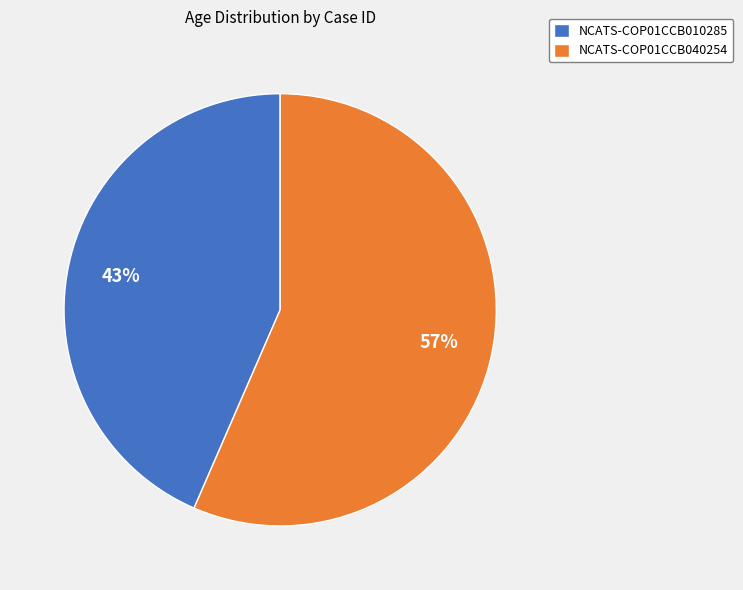

To the nearest percent, what percentage of the pie is NCATS-COP01CCB010285?

43%